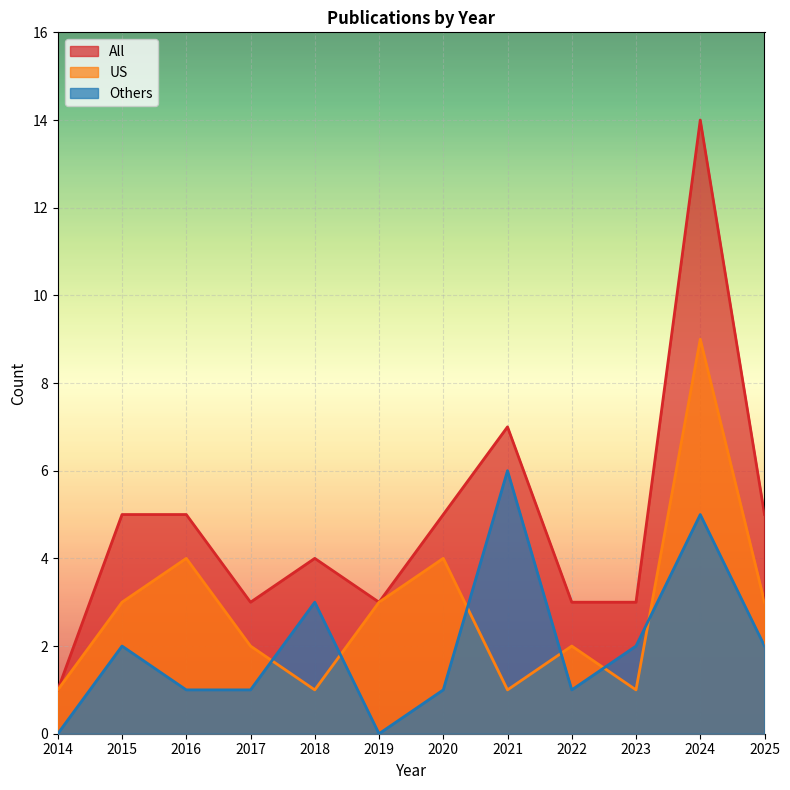

How many interior local peaks does the US series have?

4